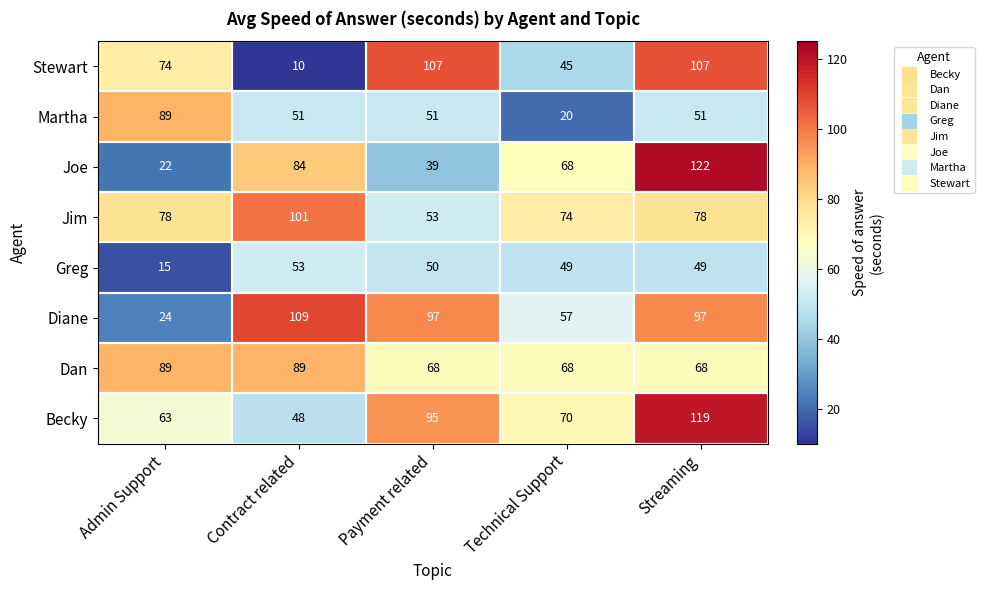

What is the sum of all Martha values?

262